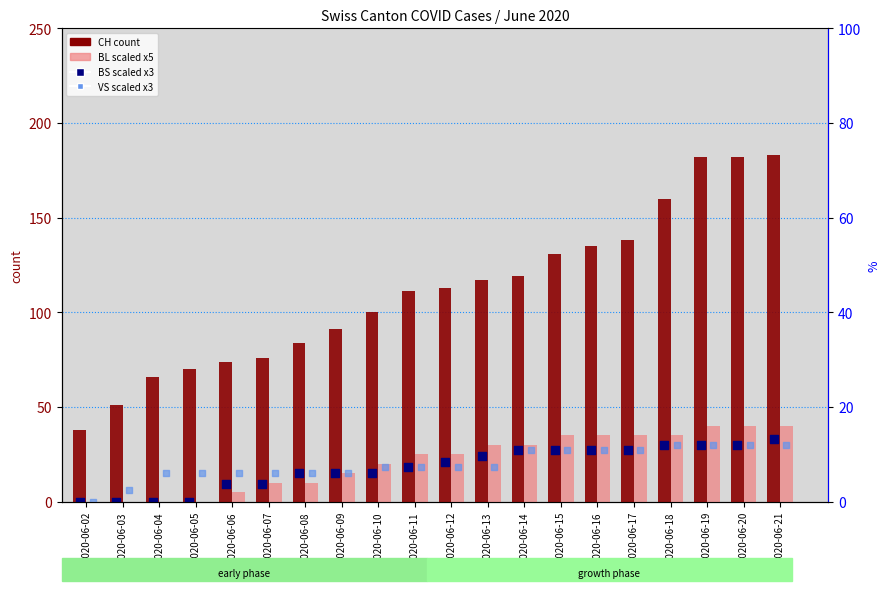

At which category is the sum across all series the highest?

2020-06-21